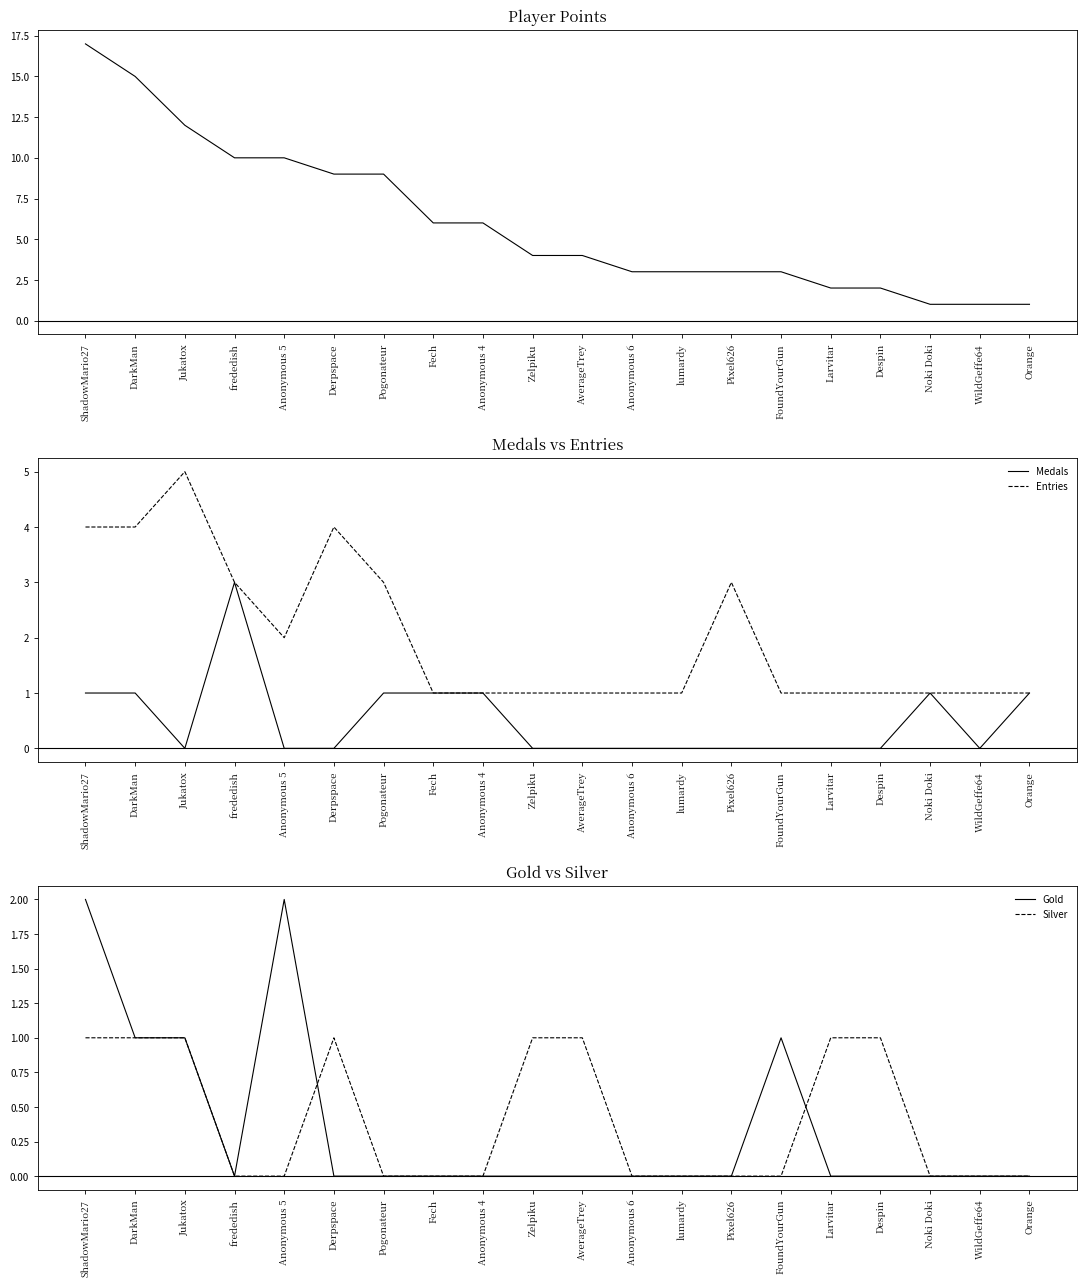

How many lines are shown in the chart?

5